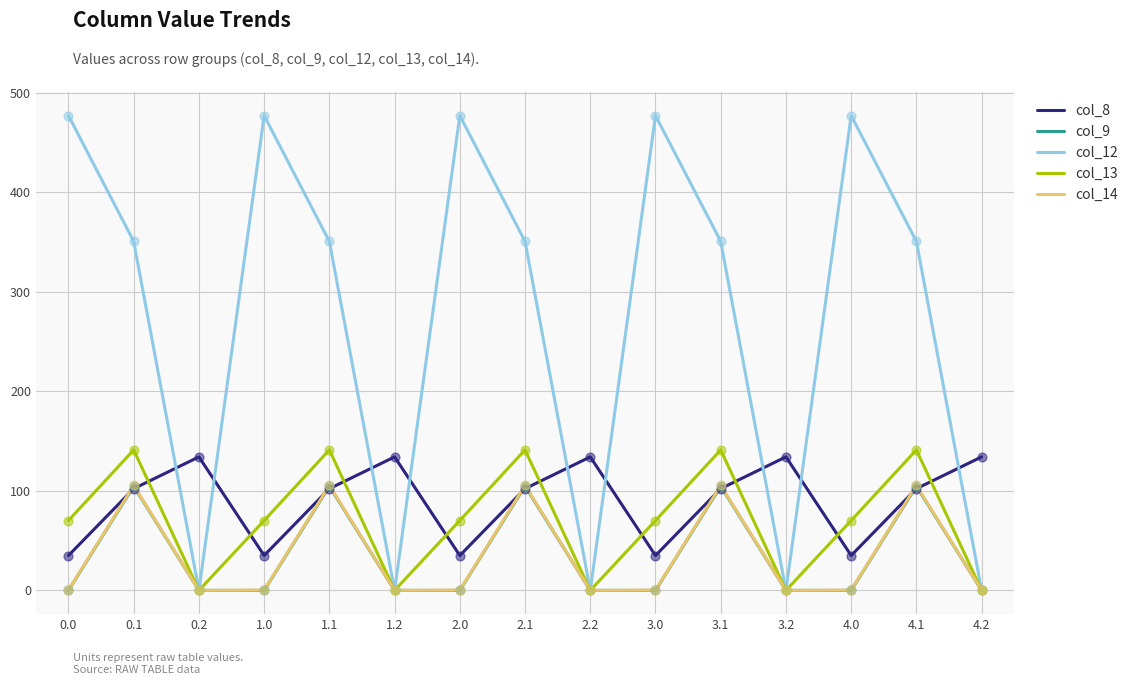

Which series has the largest total across all categories?

col_12